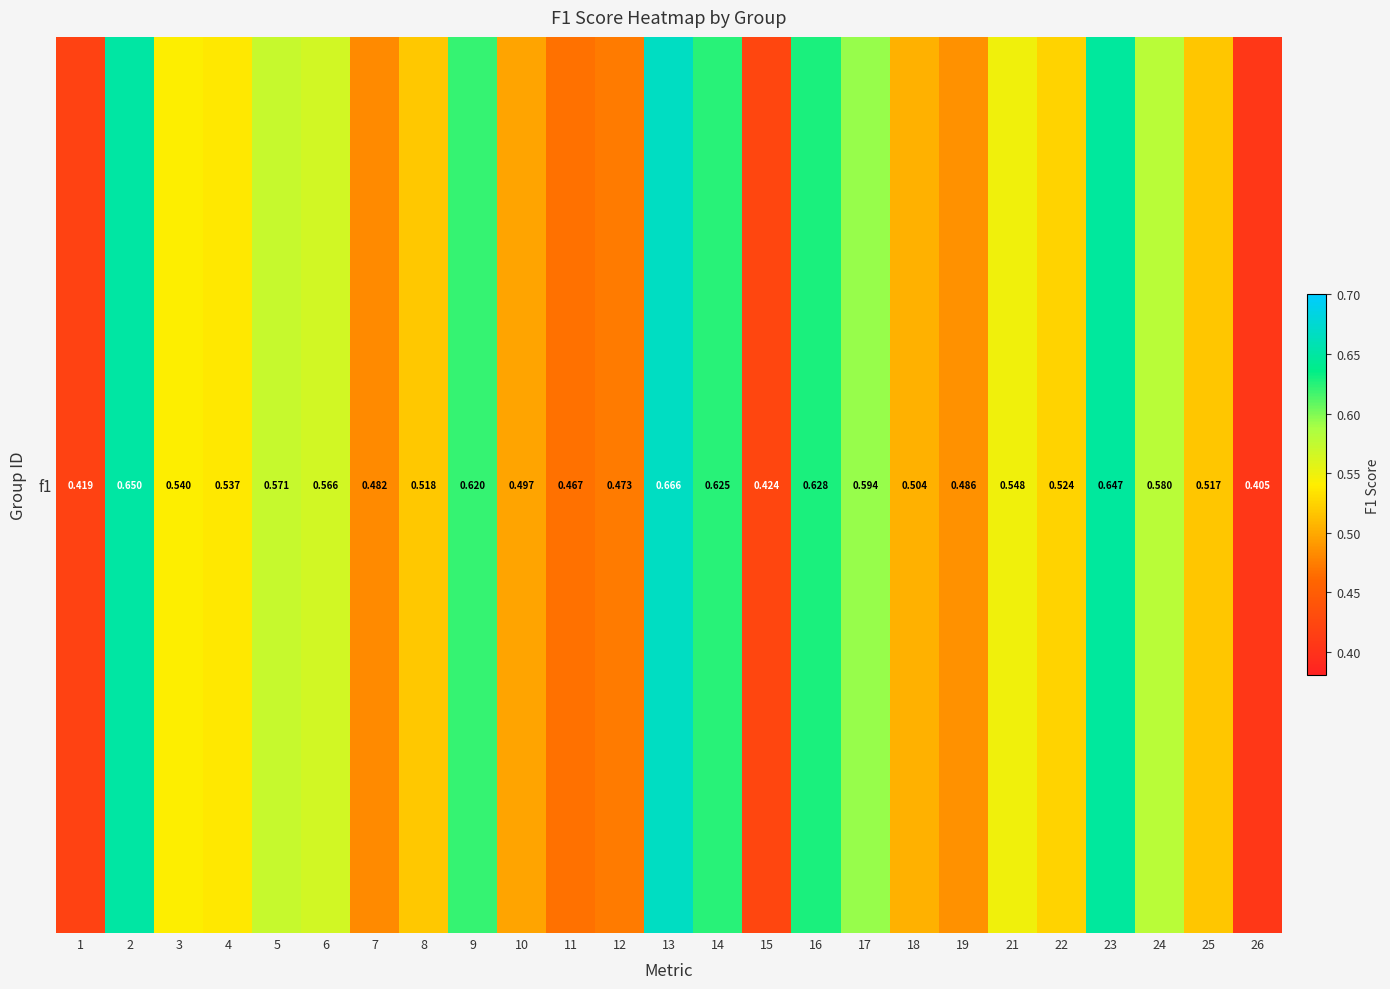

The chart shows a value of 0.9 at 24. True or false?

False